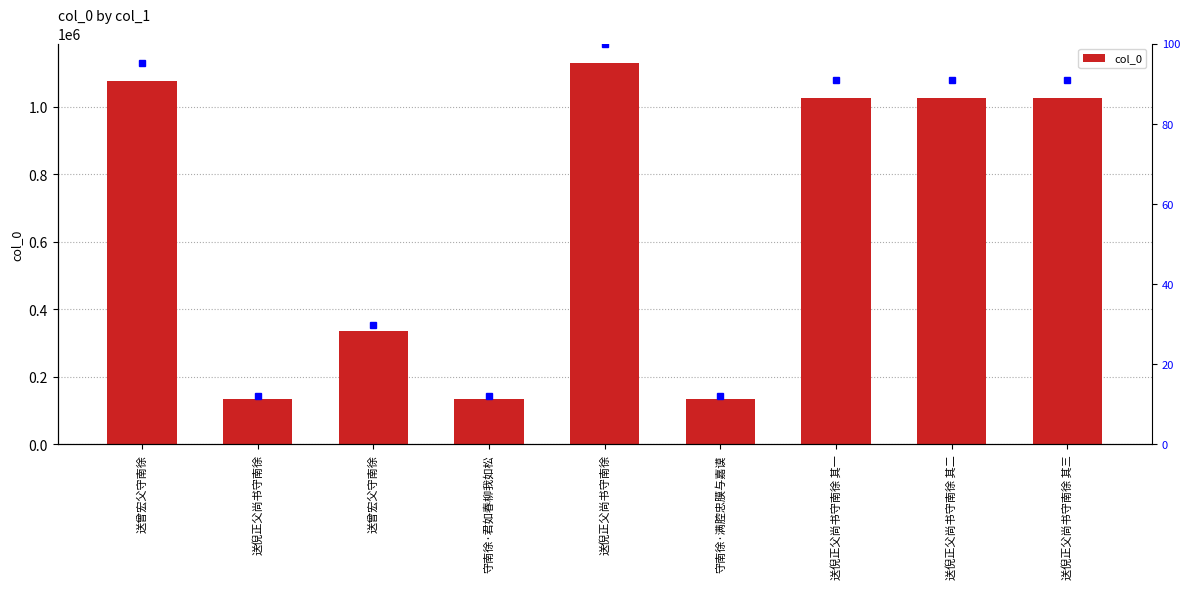

True or false: the data shows 1027774 at 送倪正父尚书守南徐 其一.

True